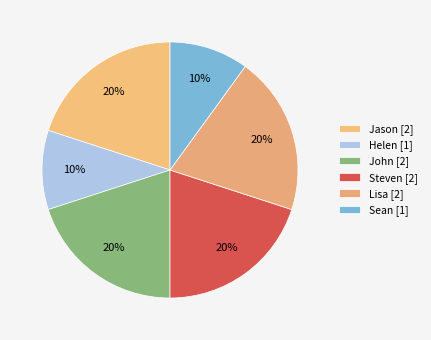

Rank the categories by value from lowest to highest.

Helen, Sean, Jason, John, Steven, Lisa